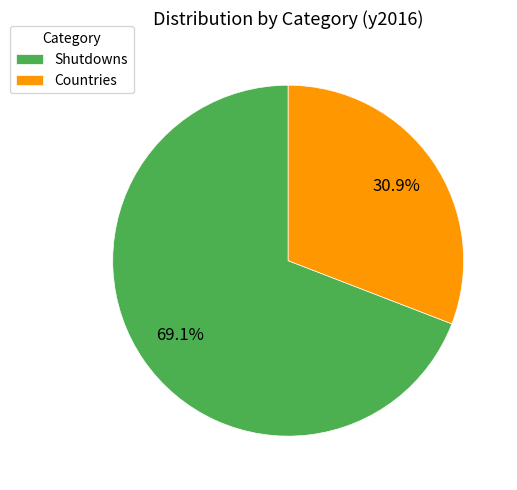

Rank the categories by value from highest to lowest.

Shutdowns, Countries